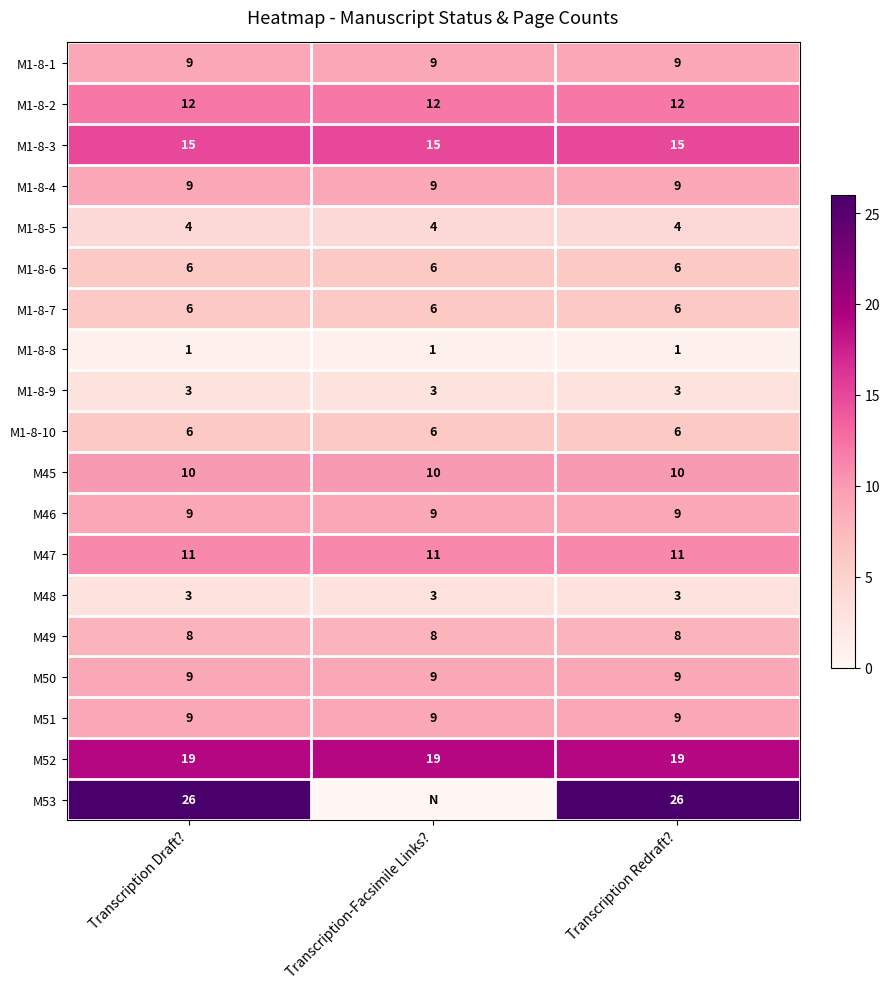

Is the value of M48 at Transcription-Facsimile Links? greater than the value of M49 at Transcription Draft??

No